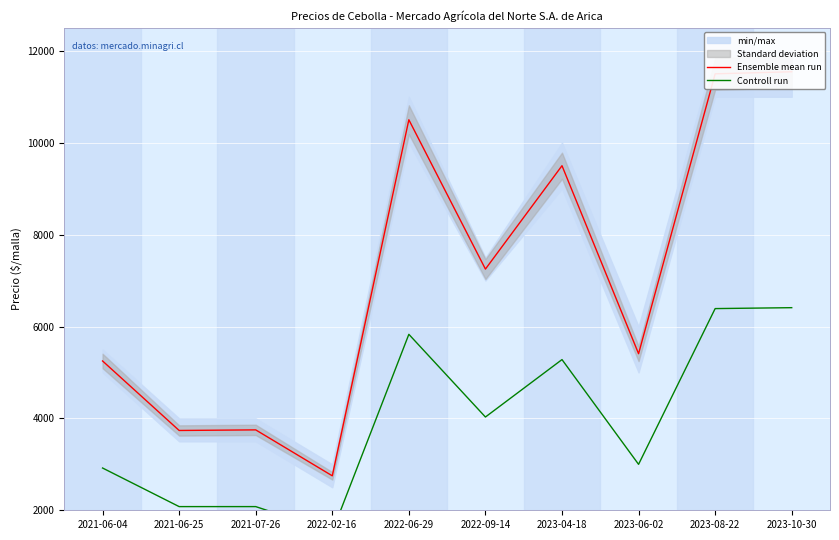

What is the difference between the second highest and second lowest values in the Ensemble mean run series?

7763